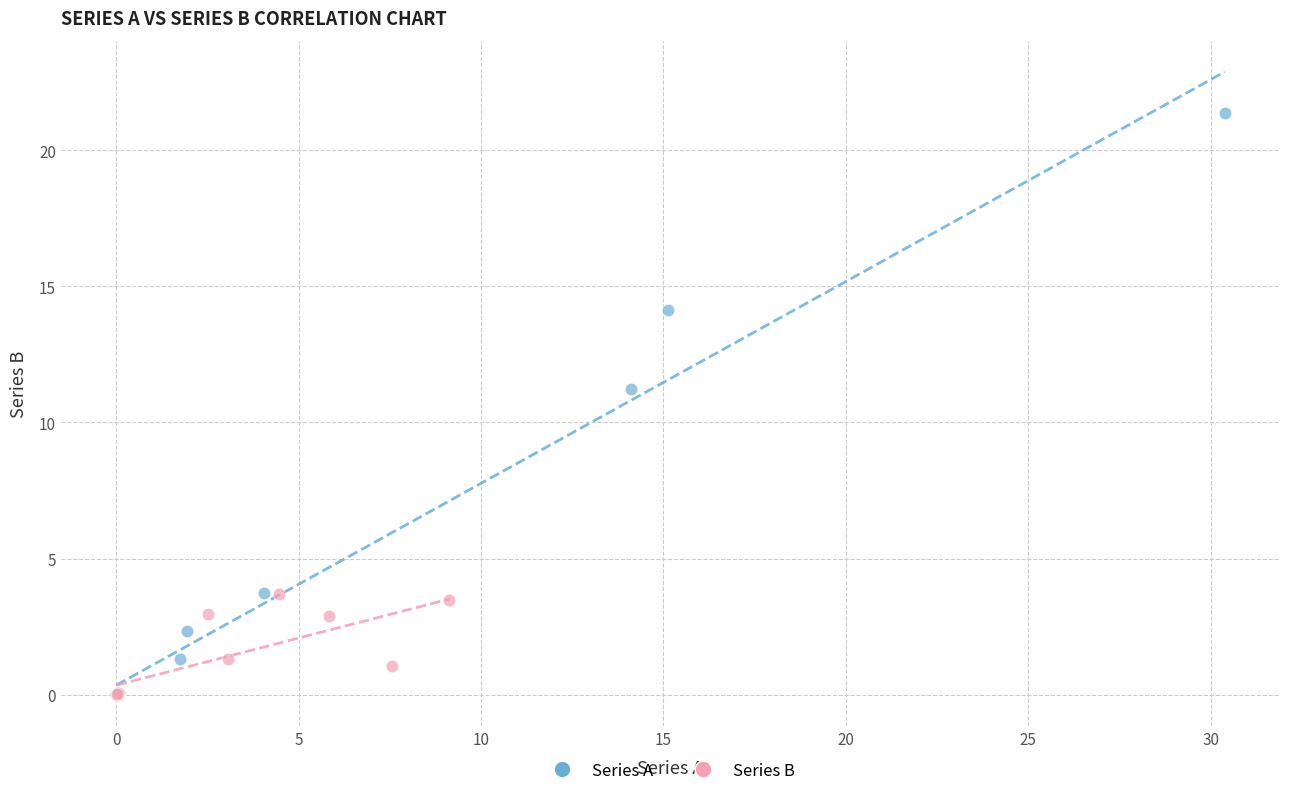

Which series reaches the maximum Y coordinate?

Series A